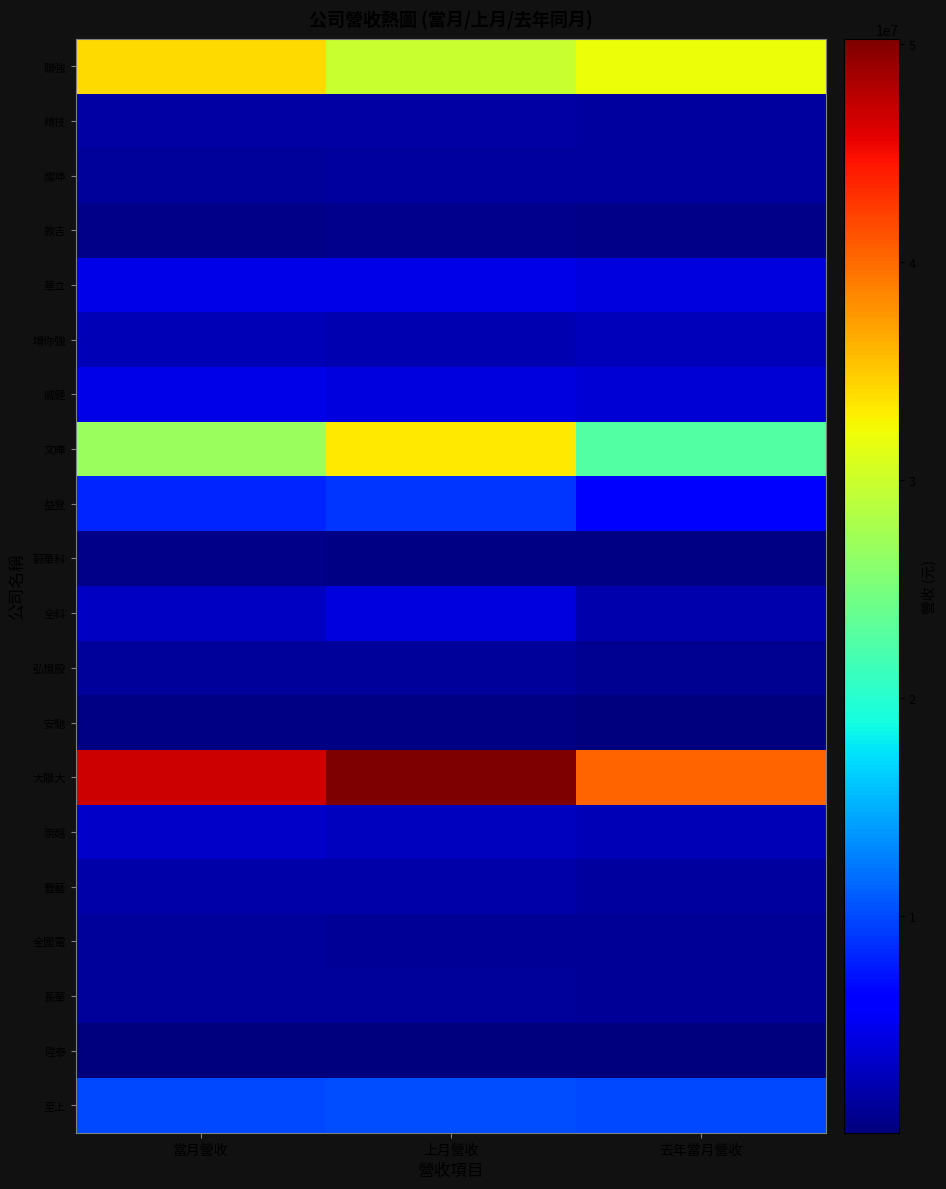

Which series changed the most between 當月營收 and 上月營收?

文曄